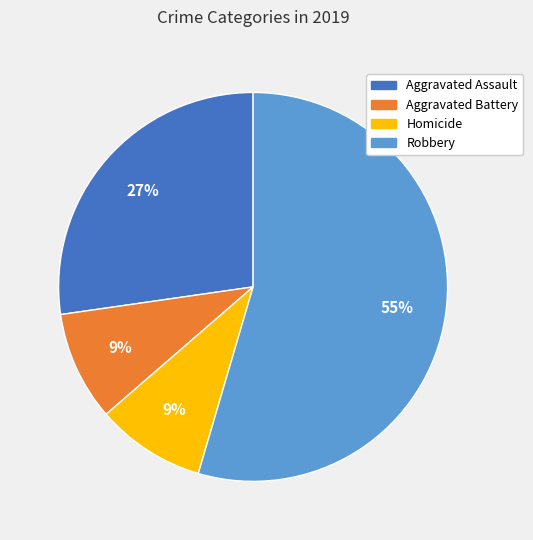

Count the number of slices in the pie.

4